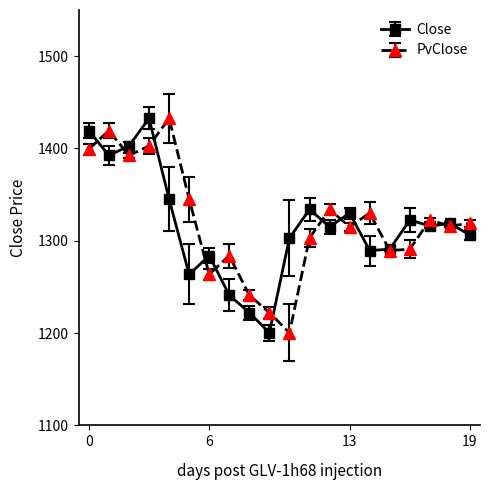

What is the lowest value of the PvClose series?

1200.3